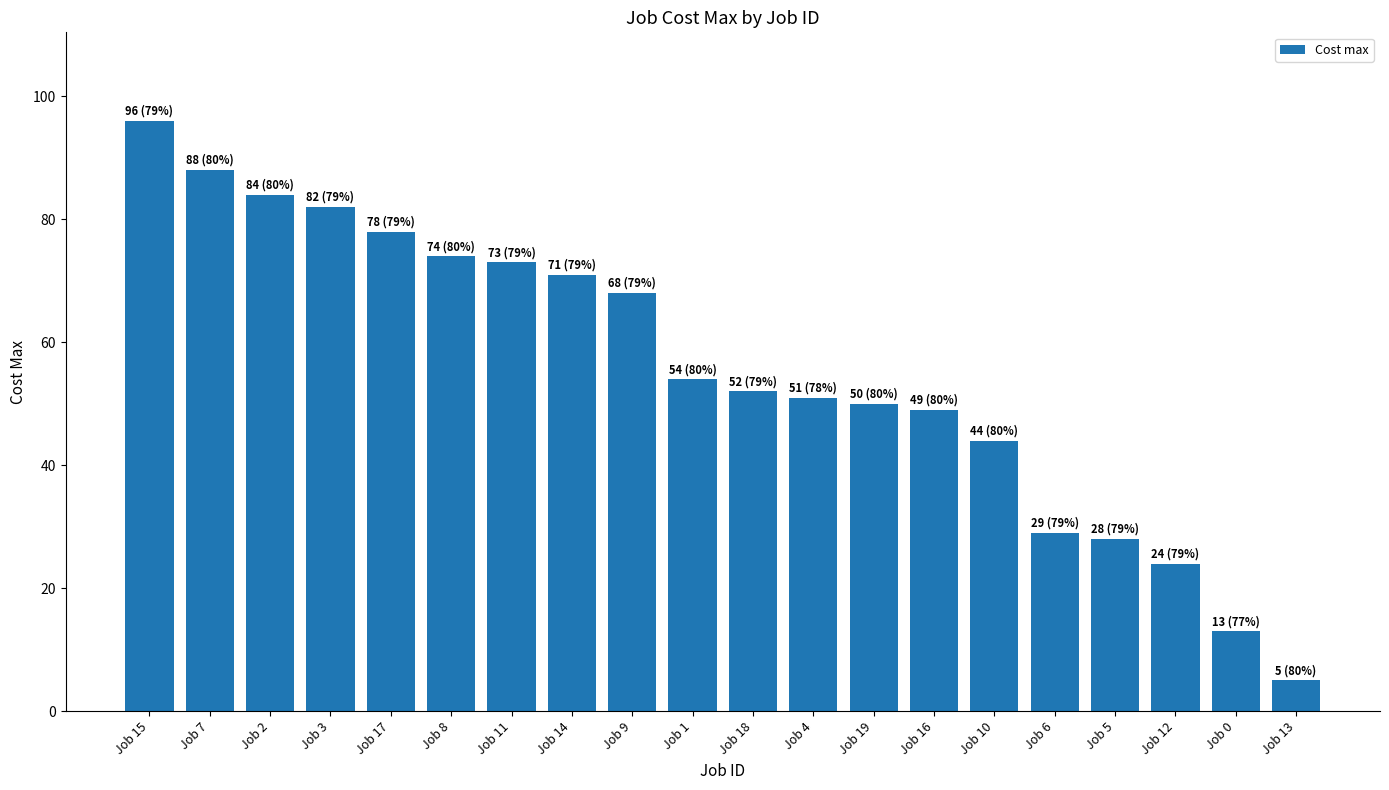

The chart shows a value of 27 at Job 9. True or false?

False